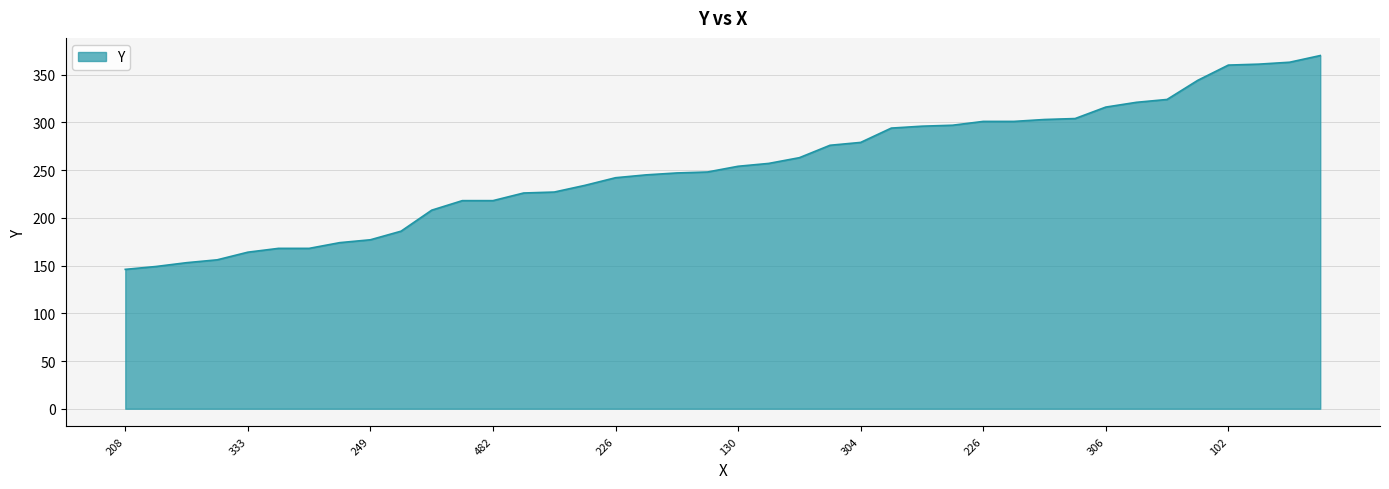

What is the difference between the maximum and minimum values?

224